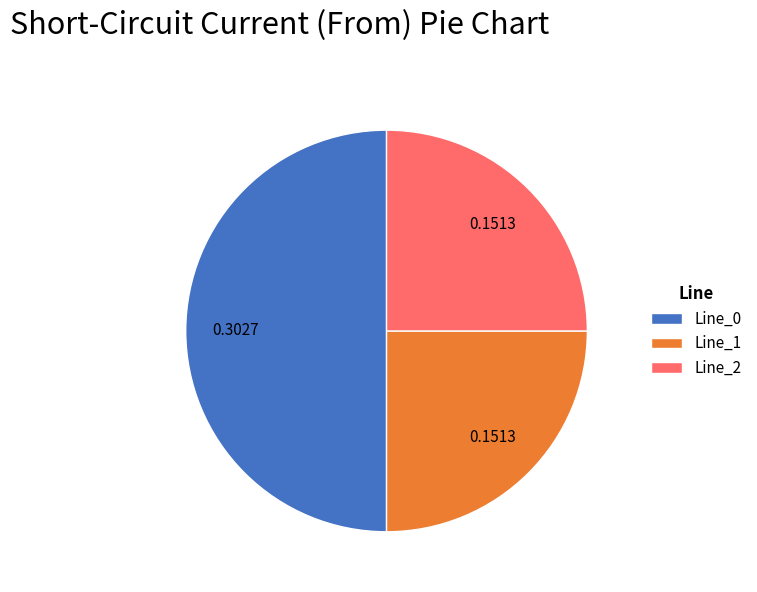

What is the majority slice?

Line_0